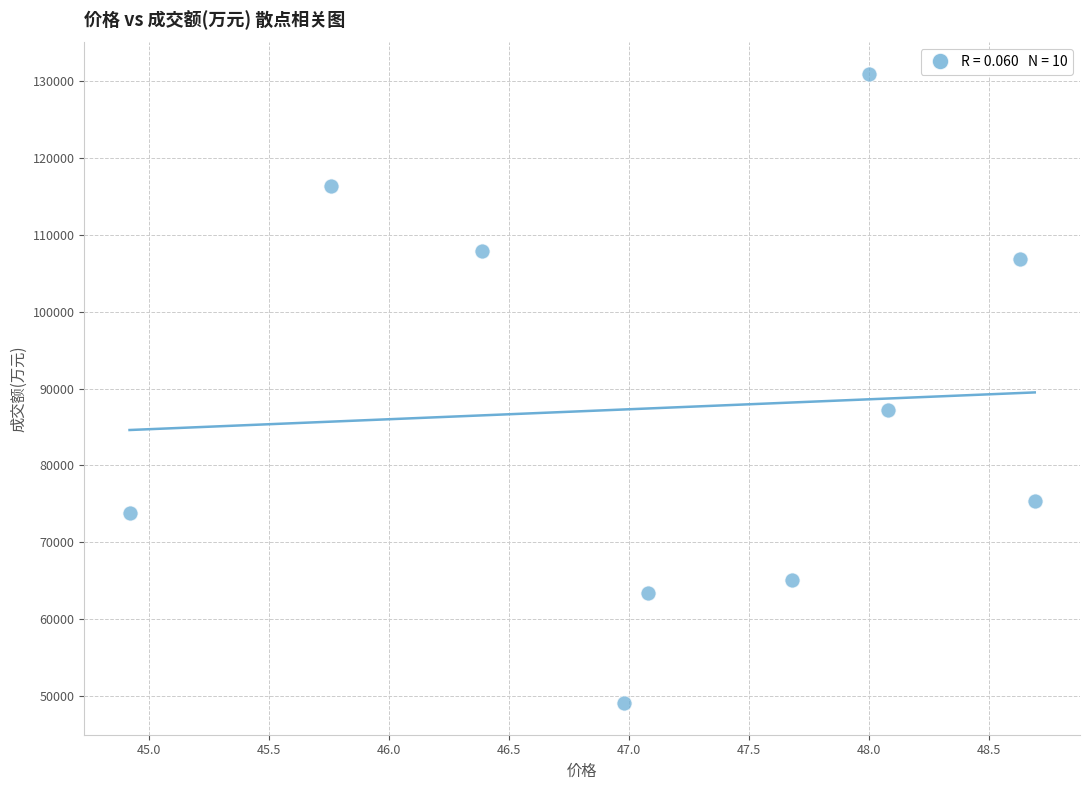

What Y value in the scatter plot is closest to 89986?

87249